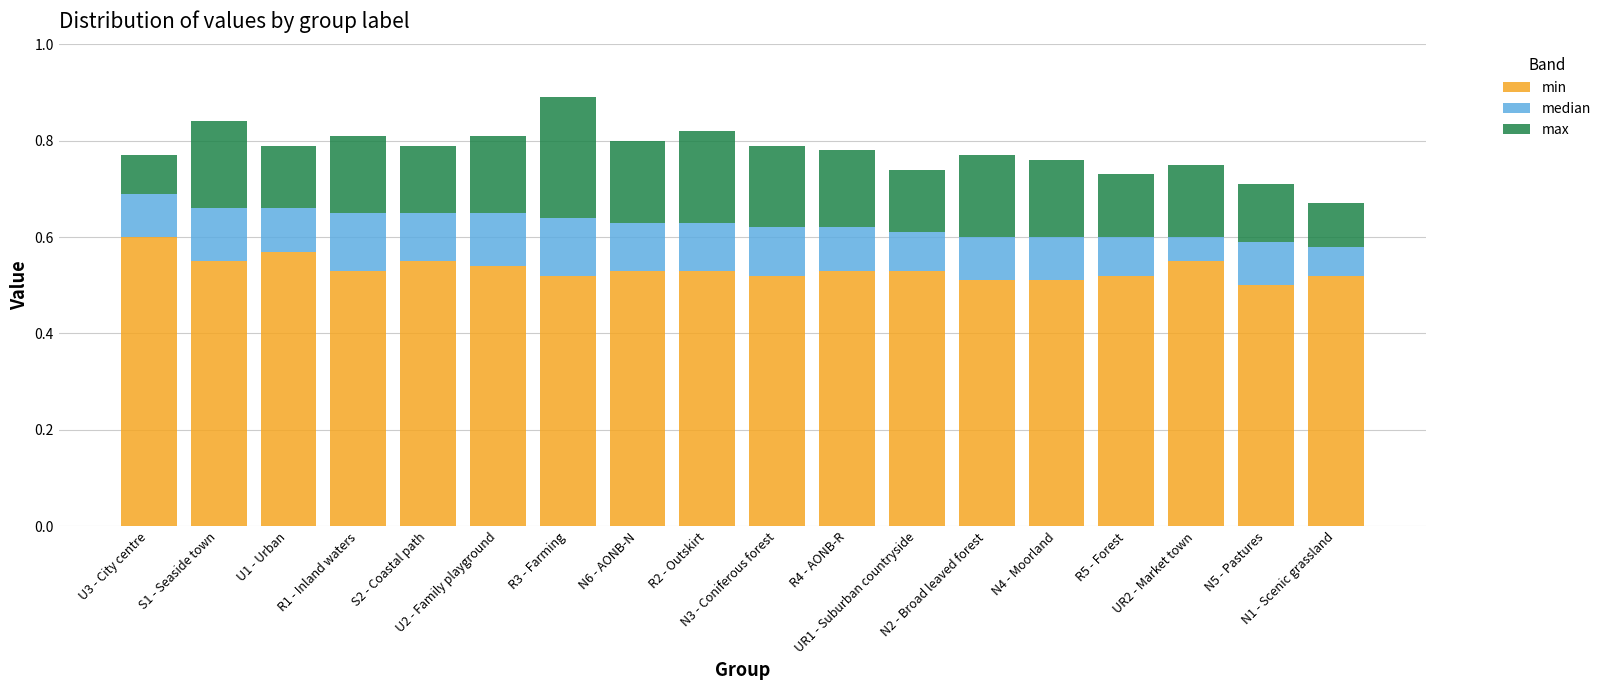

Count the min values in the range 0 to 1.

18